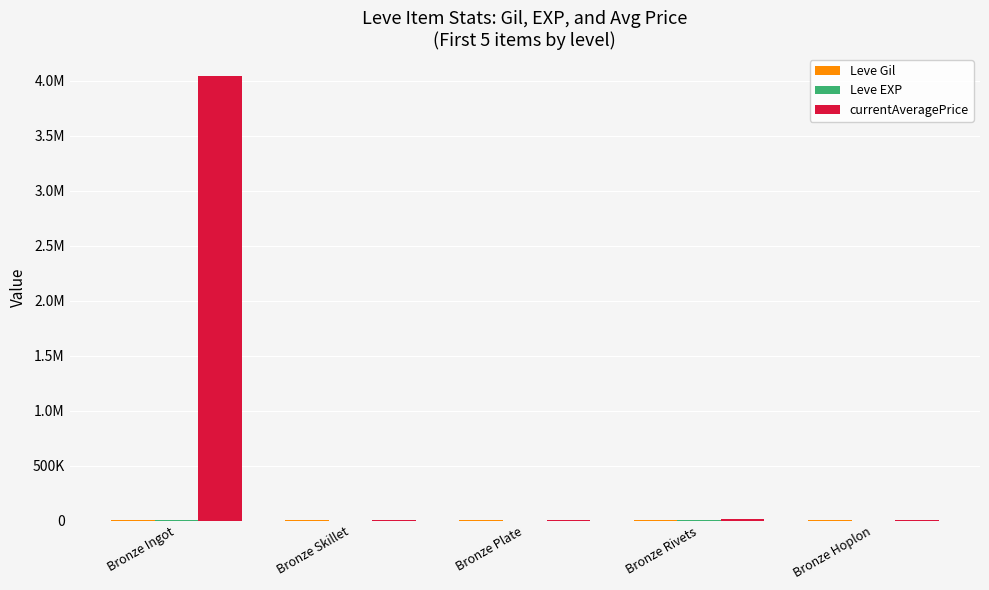

What is the total value across all series at Bronze Skillet?

2655